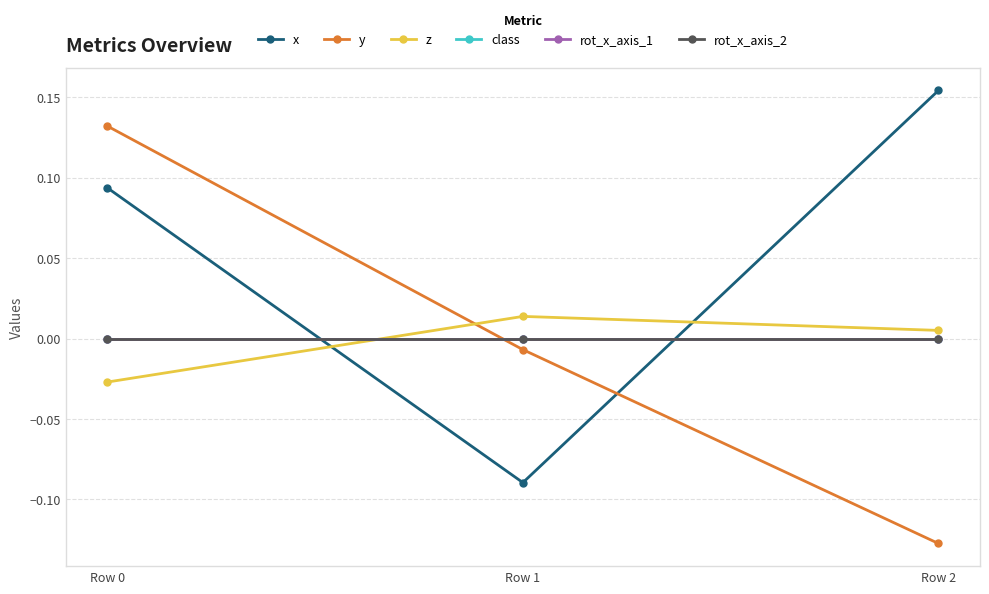

Does the chart have visible grid lines?

Yes